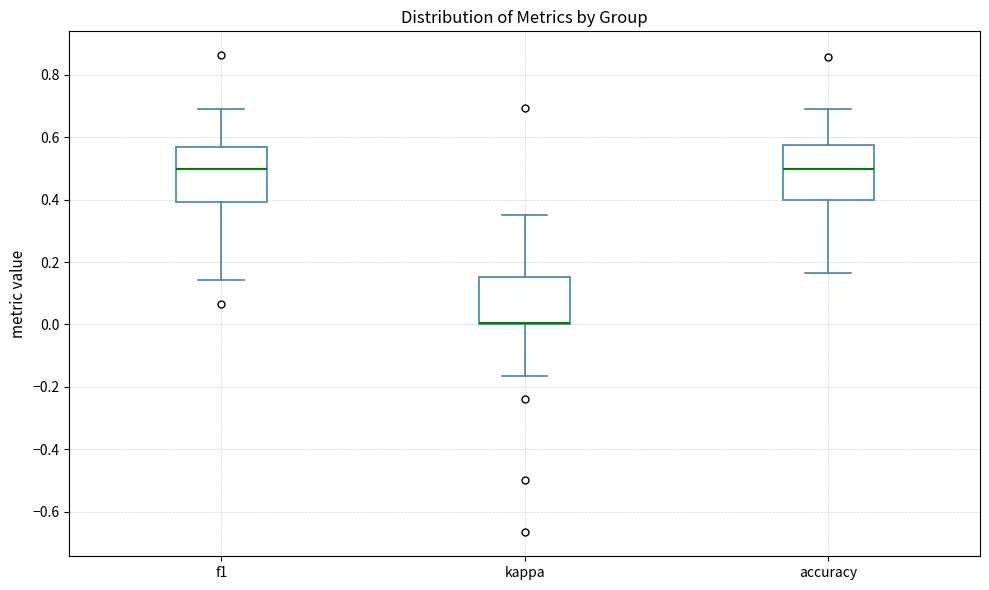

Reading left to right, transcribe this box plot: for each box, give where its median line is, the range the box spans, and where its two whiskers end, as read against the y-axis. The values are not printed on the chart, so give them approximately, as read against the axis.

f1: median 0.50, box 0.40 to 0.56, whiskers 0.14 to 0.70
kappa: median 0.00 (drawn on the box's lower edge), box 0.00 to 0.16, whiskers -0.16 to 0.36
accuracy: median 0.50, box 0.40 to 0.58, whiskers 0.16 to 0.70